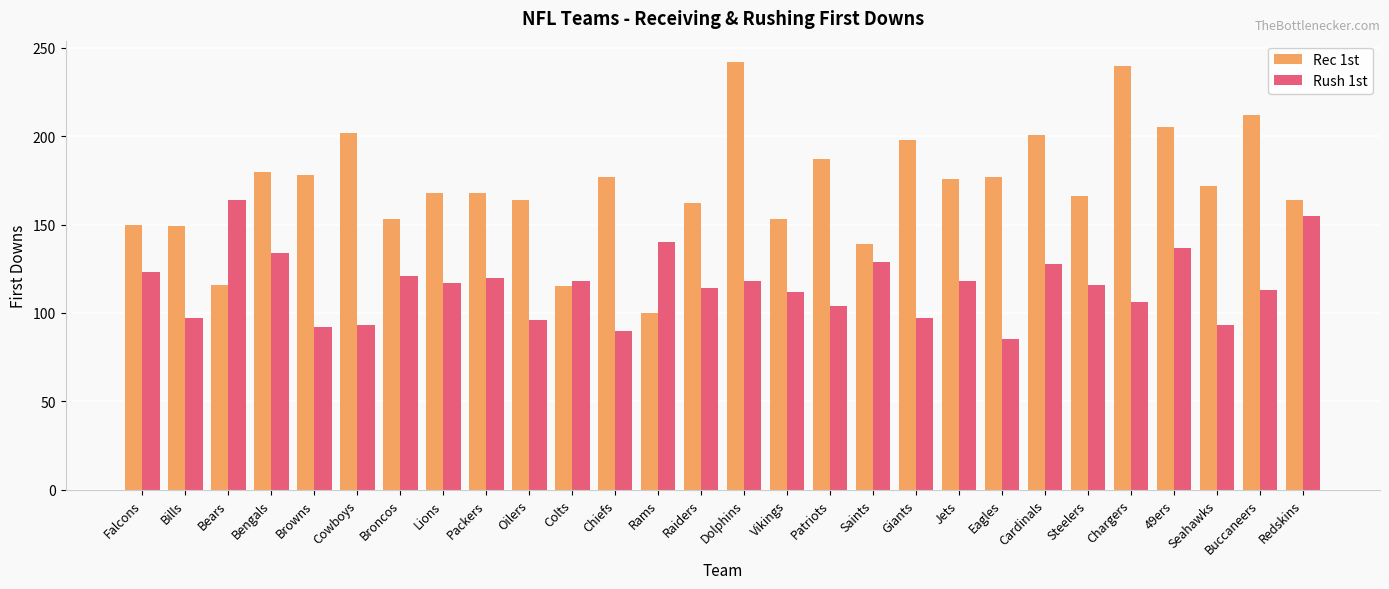

What is the smallest value displayed?

85